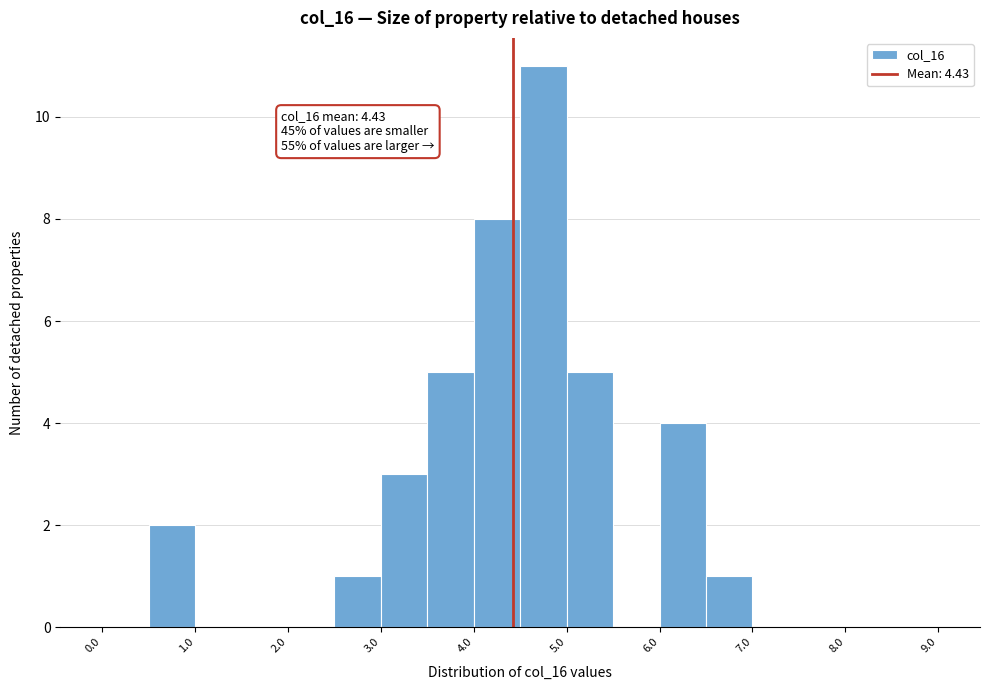

Which range on the x-axis has the tallest bar?

4.5 to 5.0